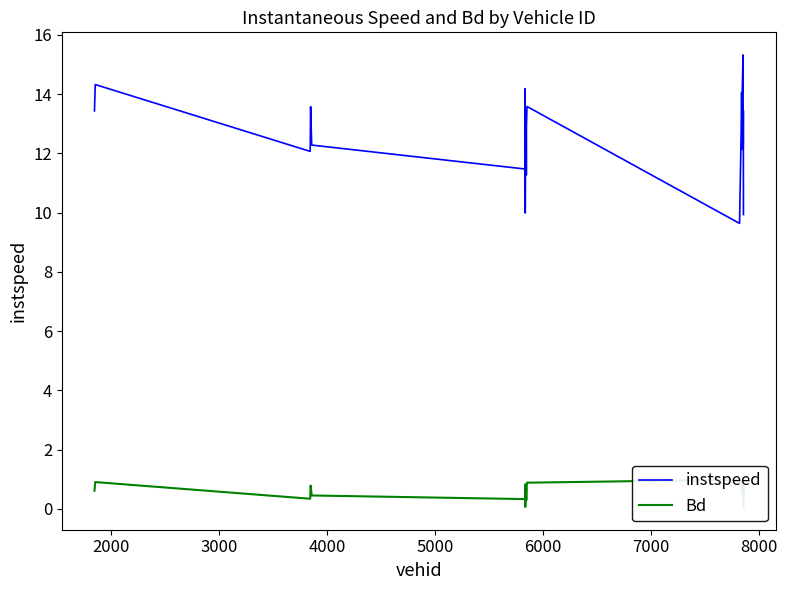

Does the chart display data point markers on the line(s)?

No